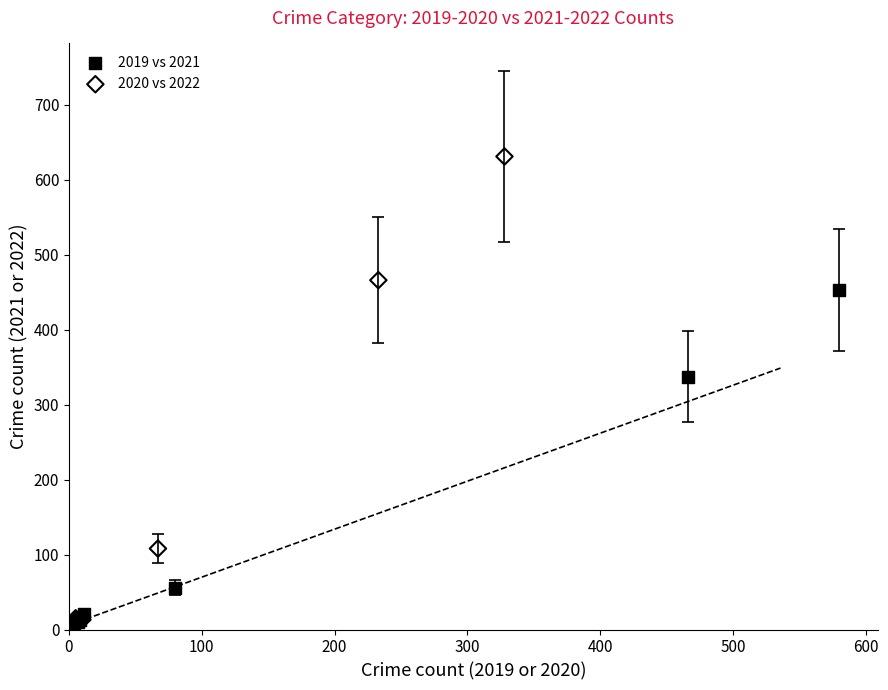

Which series contains the highest Y value?

2020 vs 2022